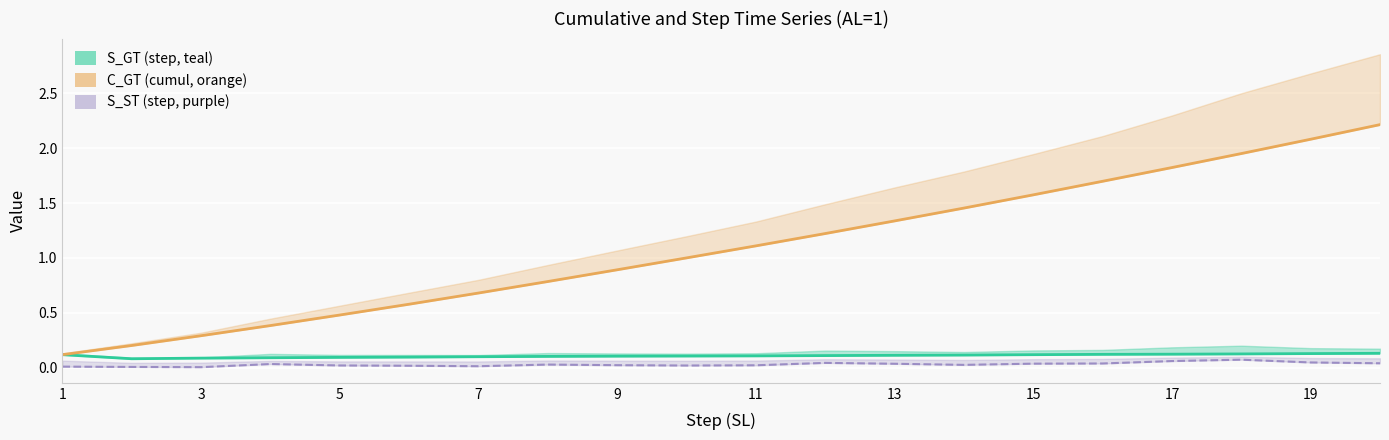

Does the chart display data point markers on the line(s)?

No